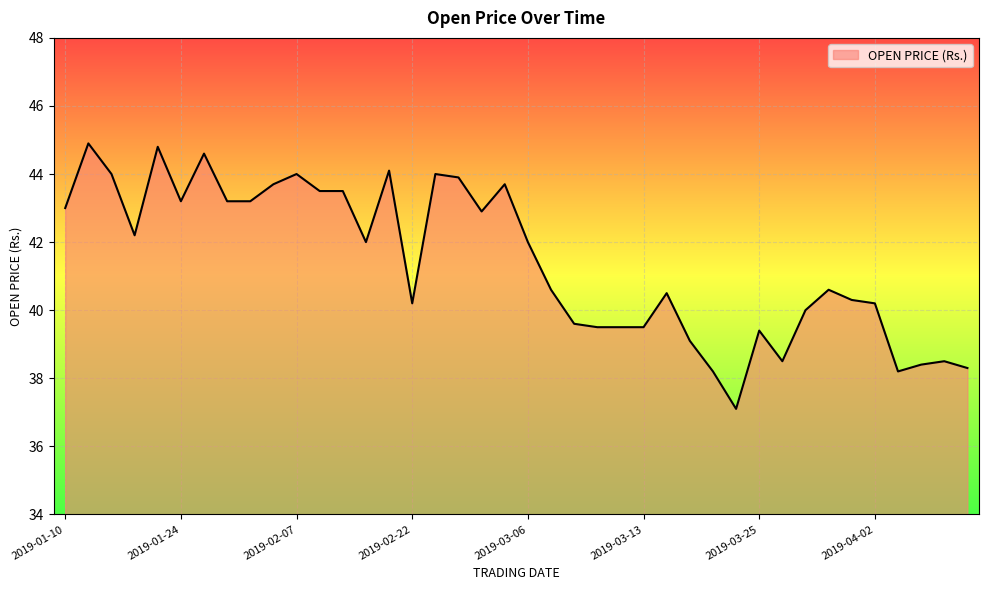

What is the minimum value shown in the chart?

37.1